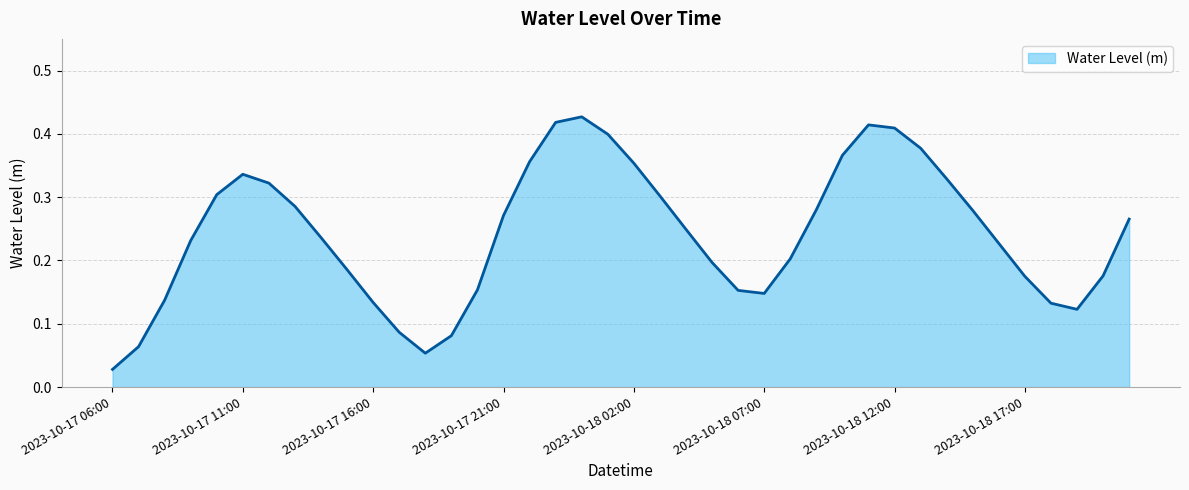

What is the label of the 31st point from the right?

2023-10-17 15:00